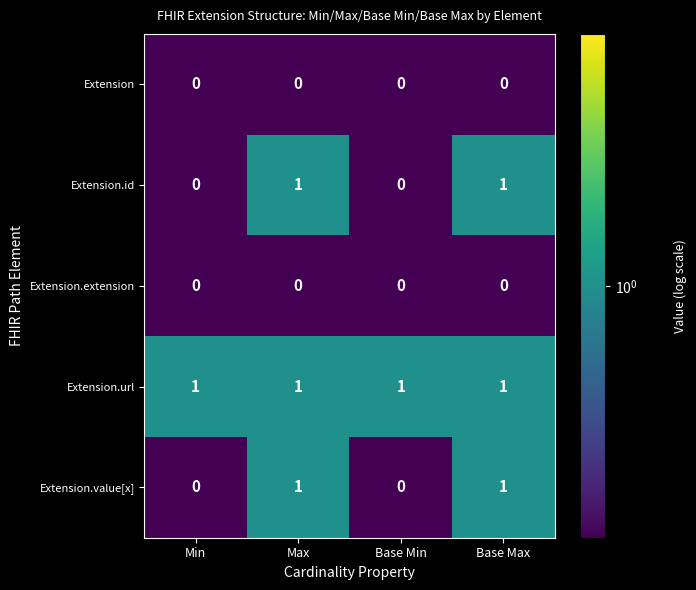

What is the sum of all Extension.url values?

4